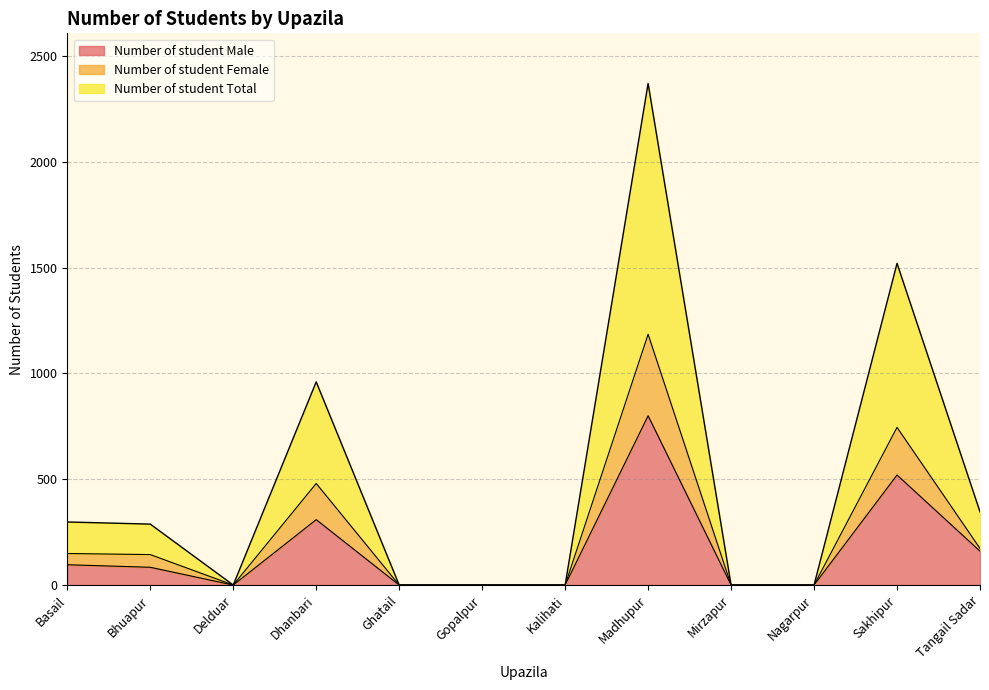

Does the chart display data point markers on the line(s)?

No